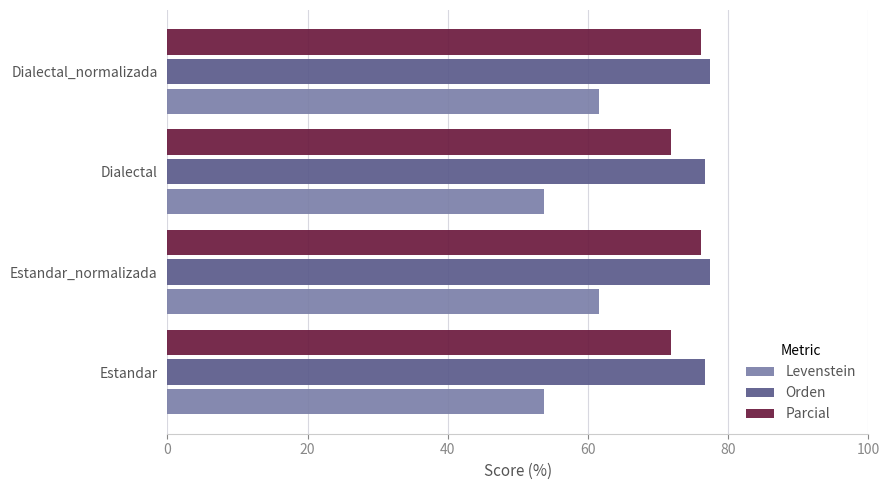

Rank the series by their average value, from lowest to highest.

Levenstein, Parcial, Orden